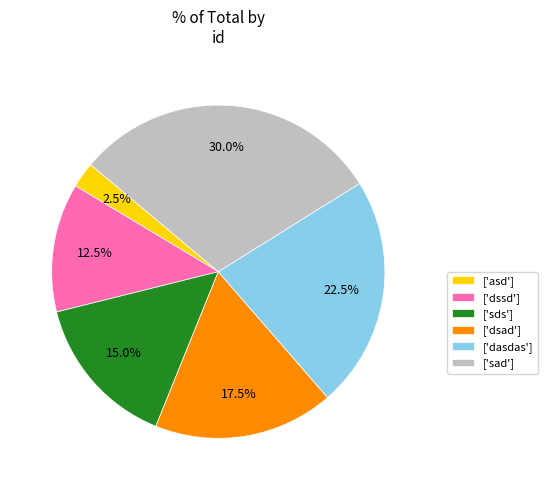

What percentage do ['dasdas'] and ['dsad'] together represent?

40.0%